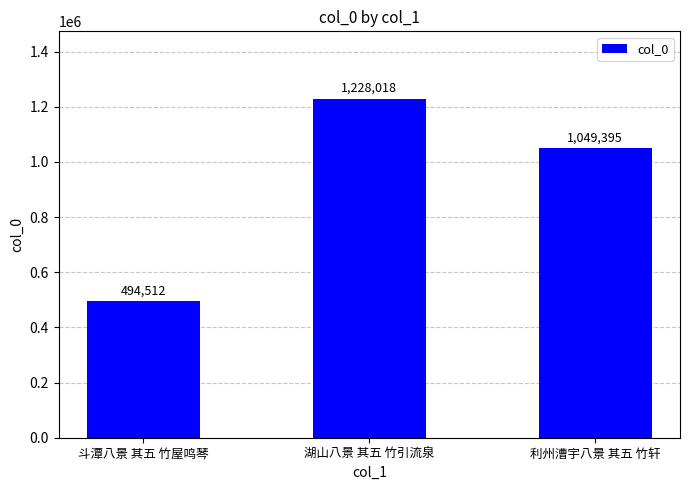

Reading left to right, extract all data points from this chart.

斗潭八景 其五 竹屋鸣琴=494512	湖山八景 其五 竹引流泉=1228018	利州漕宇八景 其五 竹轩=1049395